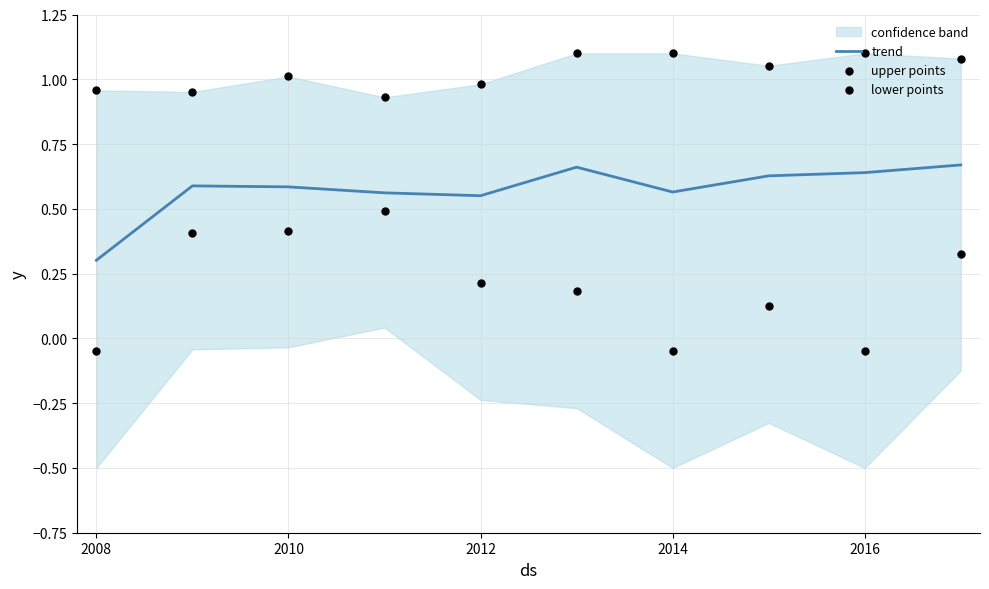

True or false: trend has a value of 1.1 at 2016.

False